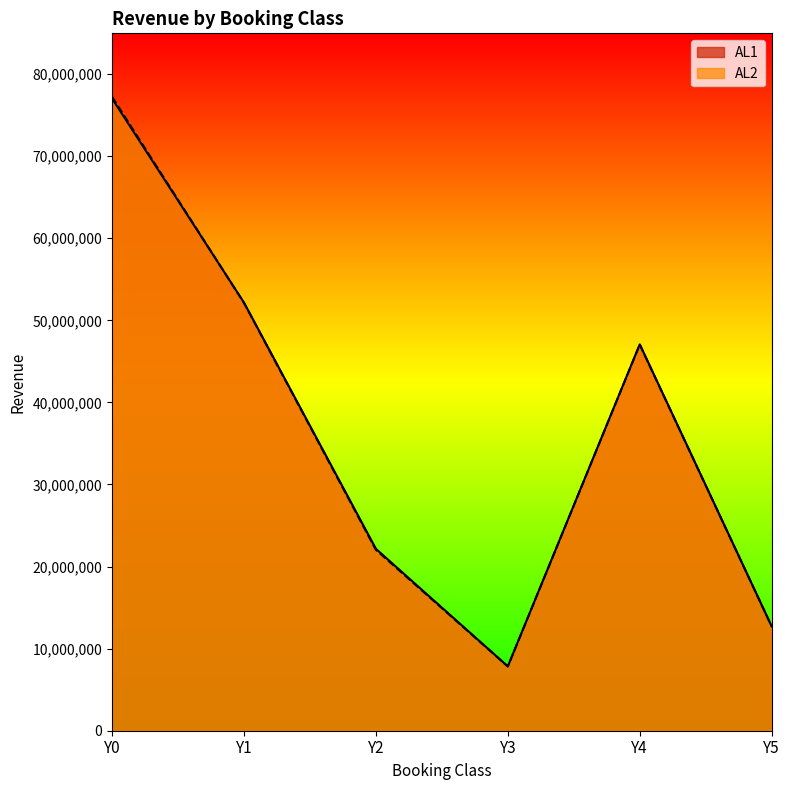

Reading left to right, list all the values displayed in this chart.

AL1: Y0=77031550	Y1=52159150	Y2=22159000	Y3=7841825	Y4=47072650	Y5=12707700
AL2: Y0=77238450	Y1=52124450	Y2=22040200	Y3=7826725	Y4=47040125	Y5=12711700